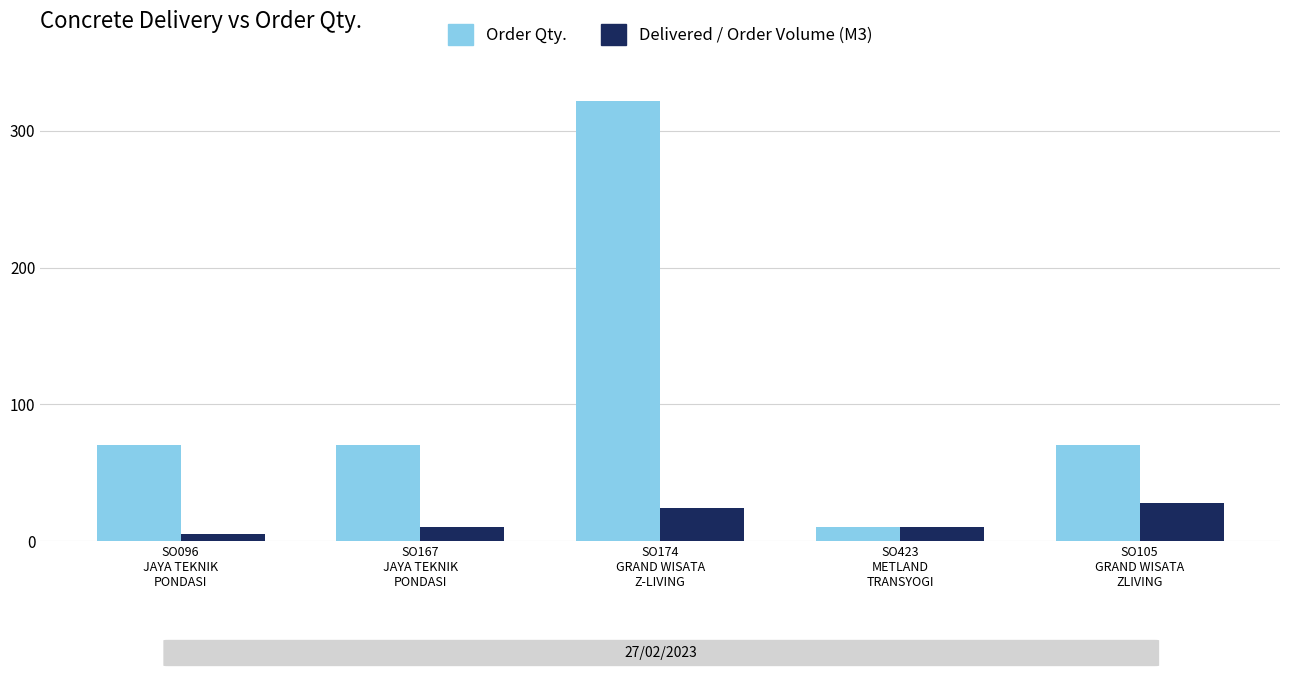

What is the label of the 1st bar from the left?

SO096
JAYA TEKNIK
PONDASI